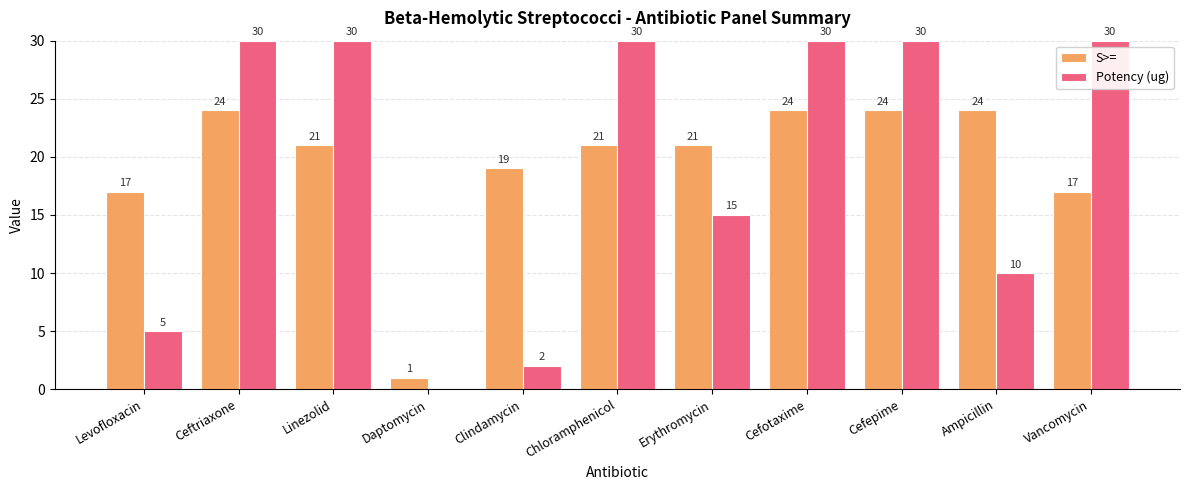

Reading left to right, what are all the values shown in this chart?

S>=: 17	24	21	1	19	21	21	24	24	24	17
Potency (ug): 5	30	30	0	2	30	15	30	30	10	30